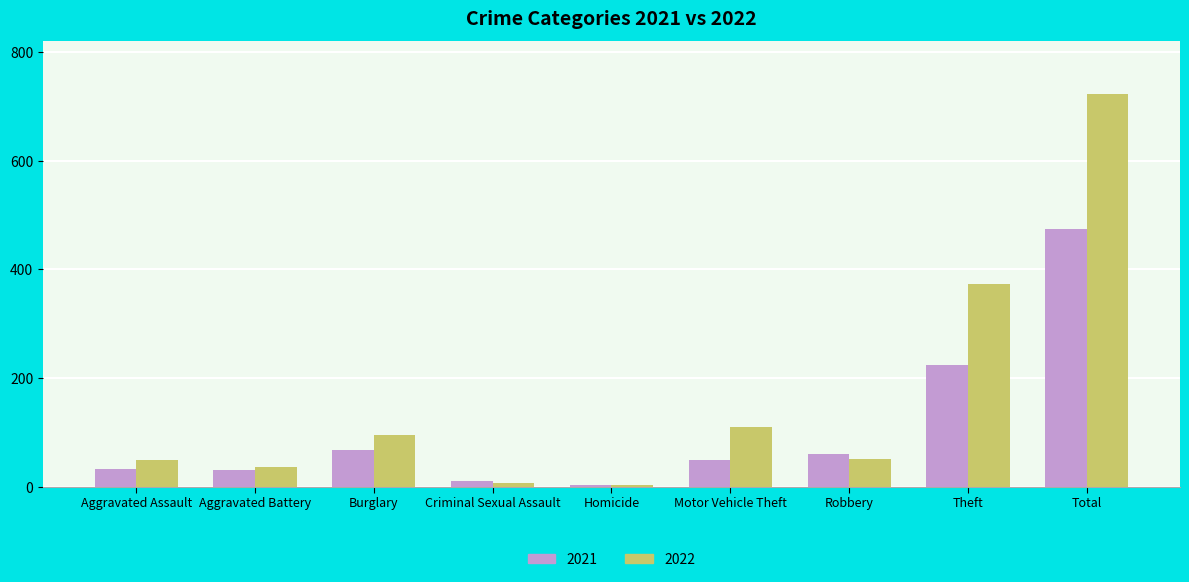

Which series changed the most between Aggravated Assault and Burglary?

2022